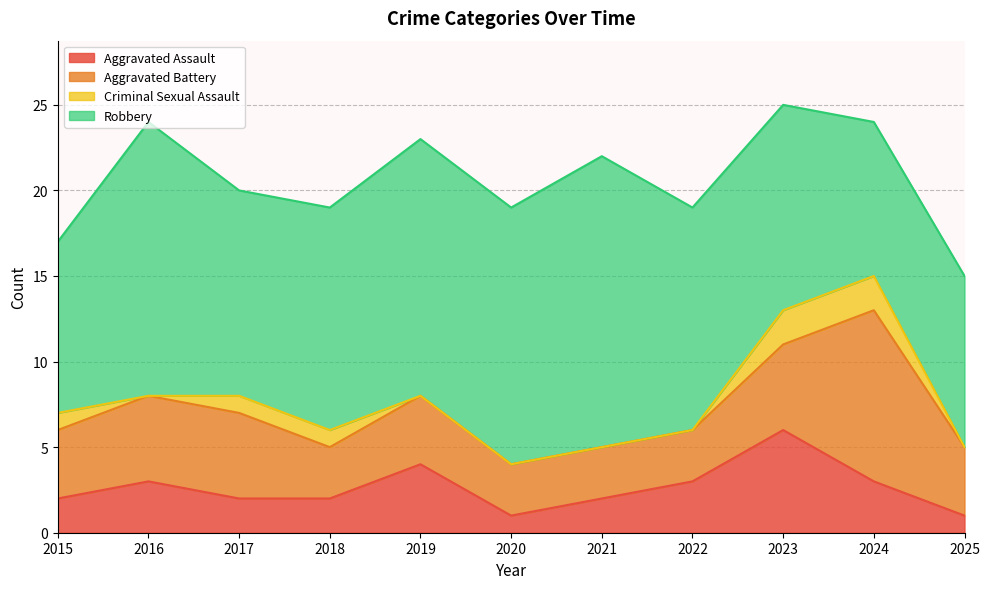

At which label does Total first exceed 20?

2016